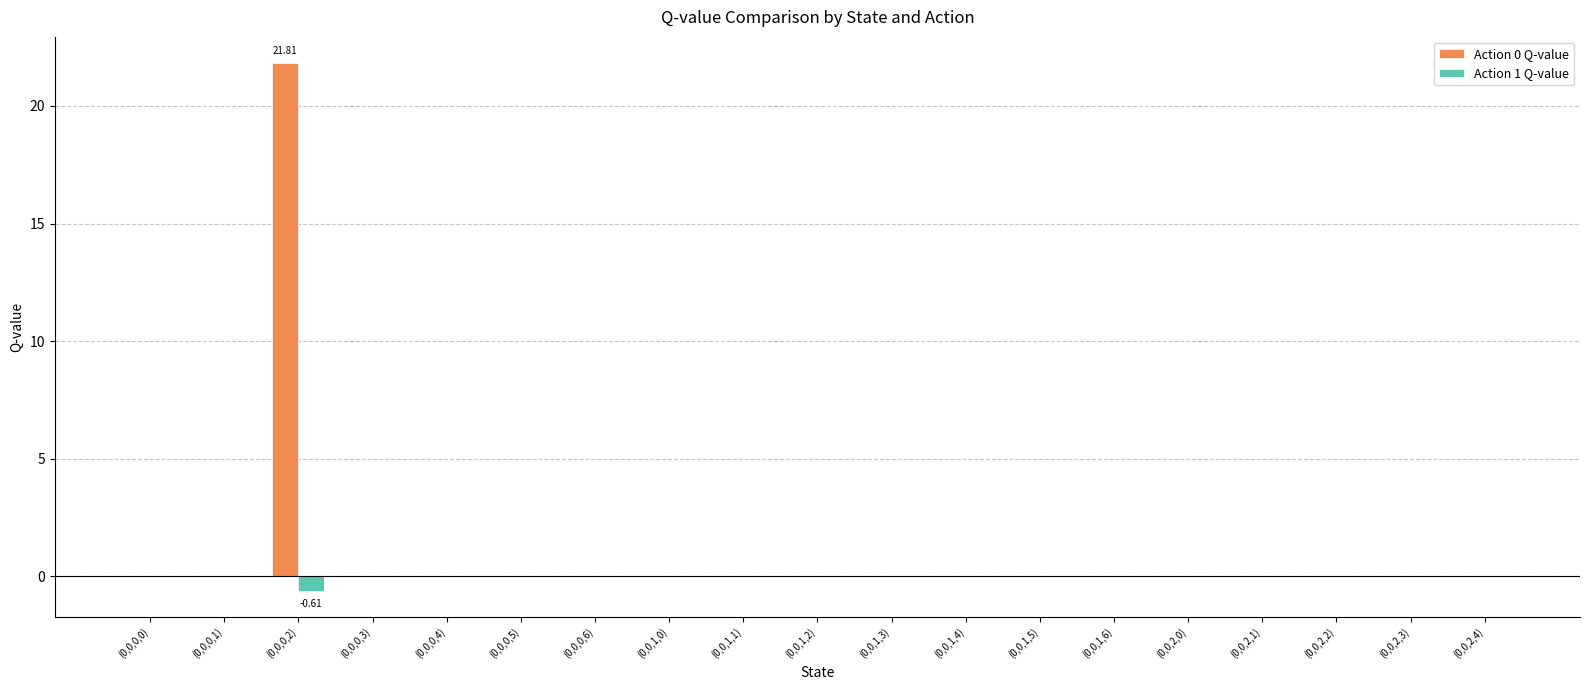

What is the sum of all Action 0 Q-value values?

21.8